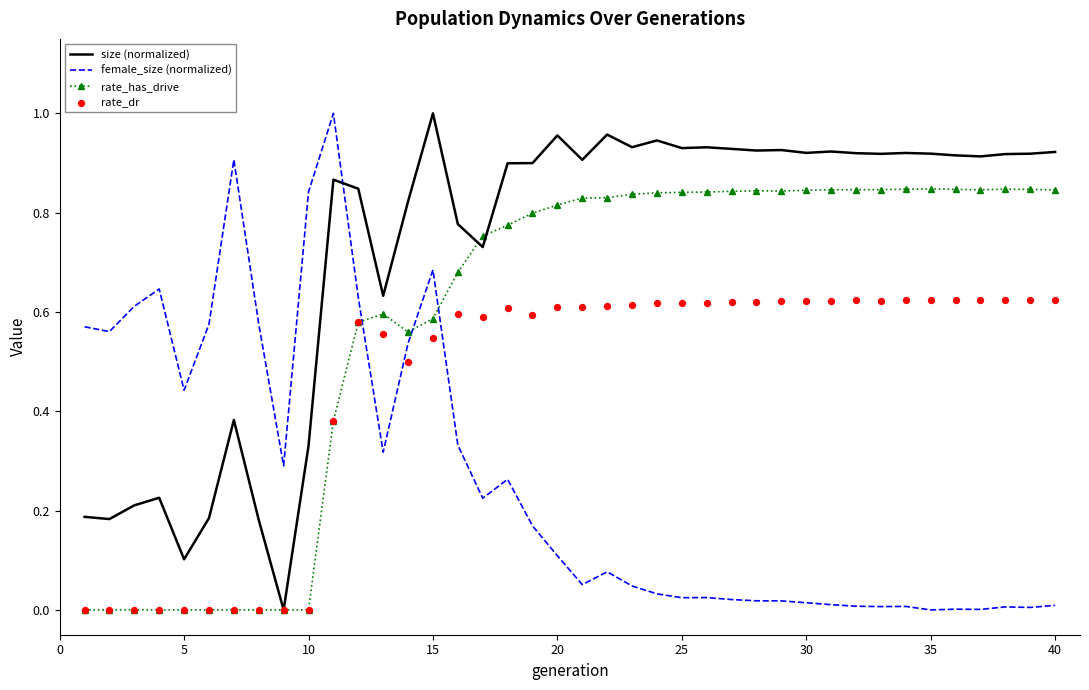

How many intersections are there between female_size (normalized) and rate_has_drive?

3